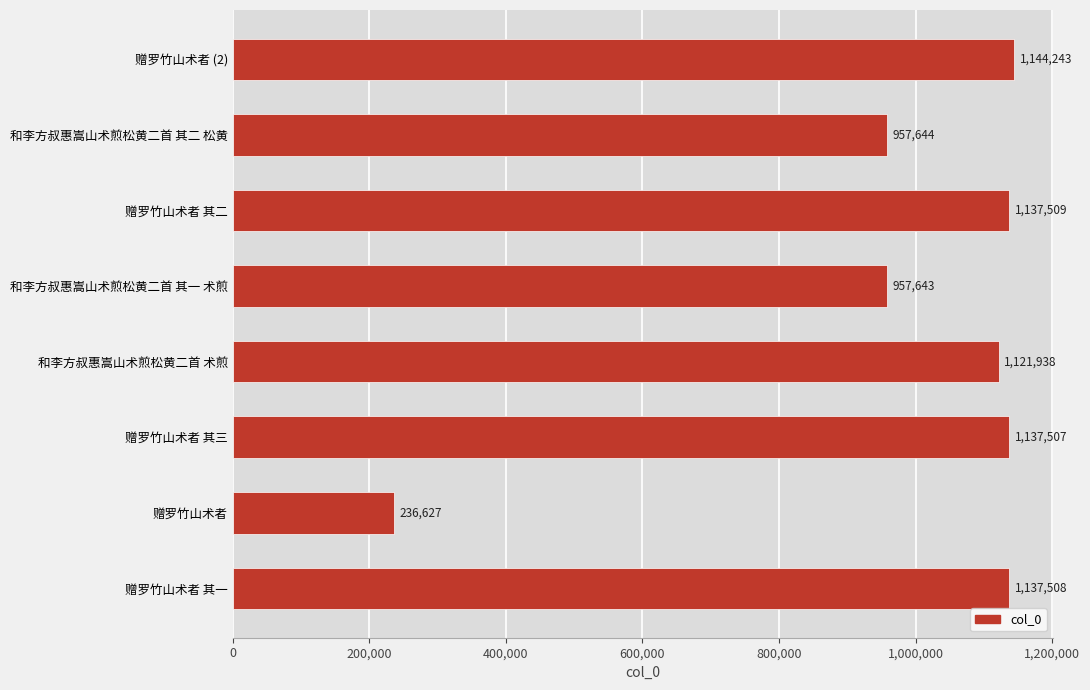

What is the difference between the maximum and minimum values?

907616